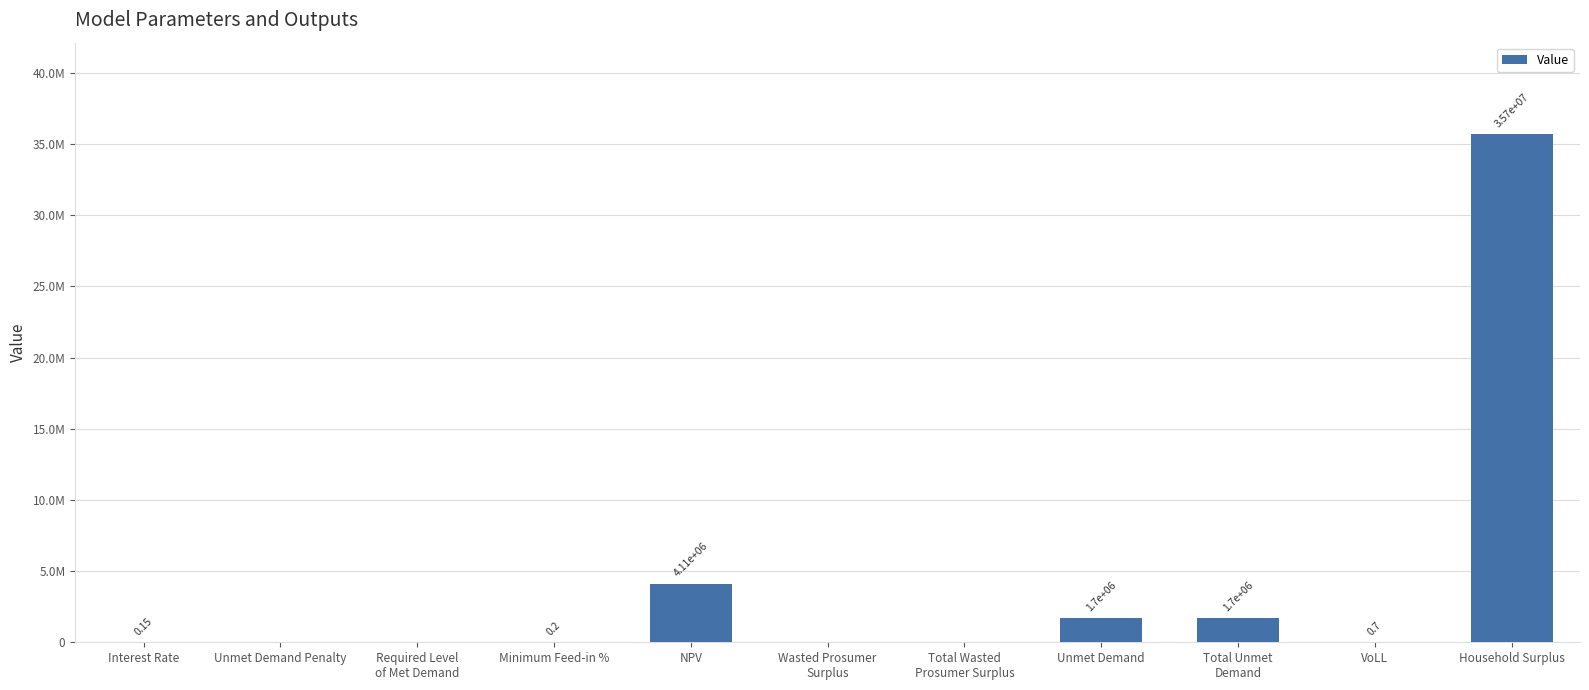

Are the bars horizontal?

No